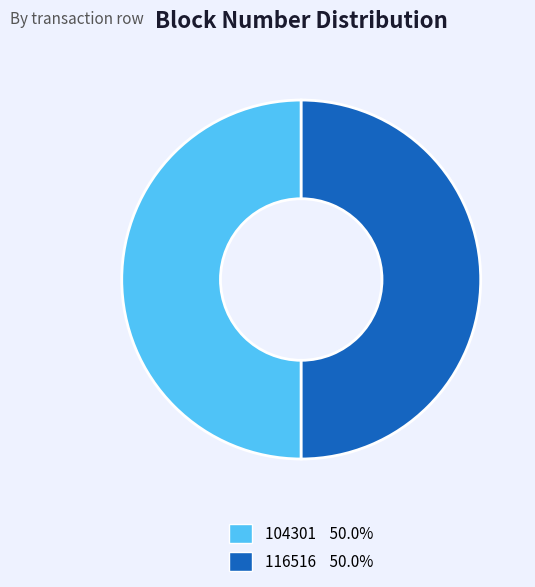

Combined, do 104301 50.0% and 116516 50.0% account for over 50%?

Yes